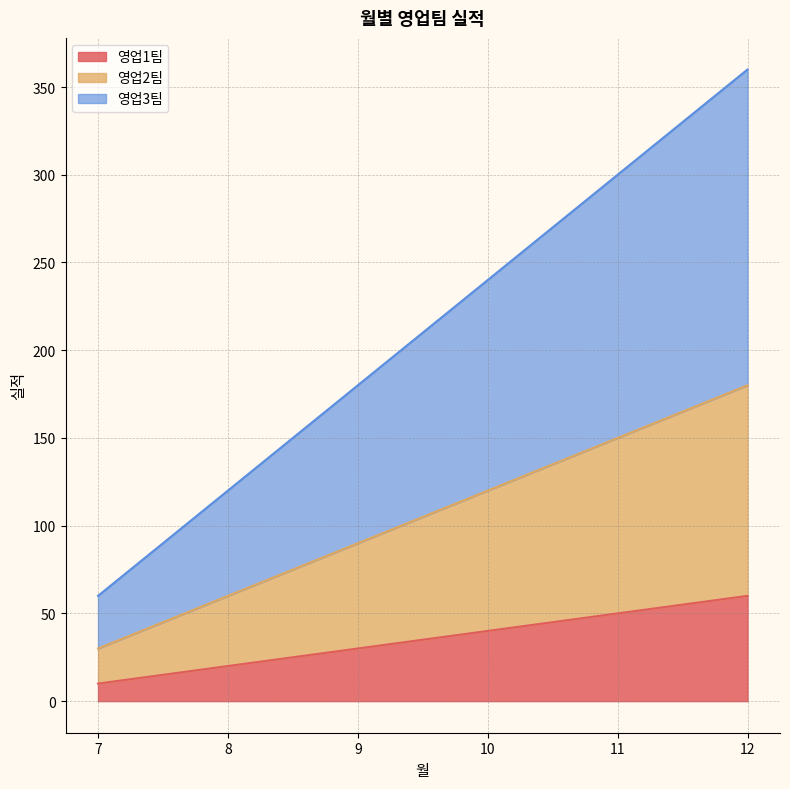

Is the value of 영업1팀 at 12 greater than the value of 영업3팀 at 12?

No